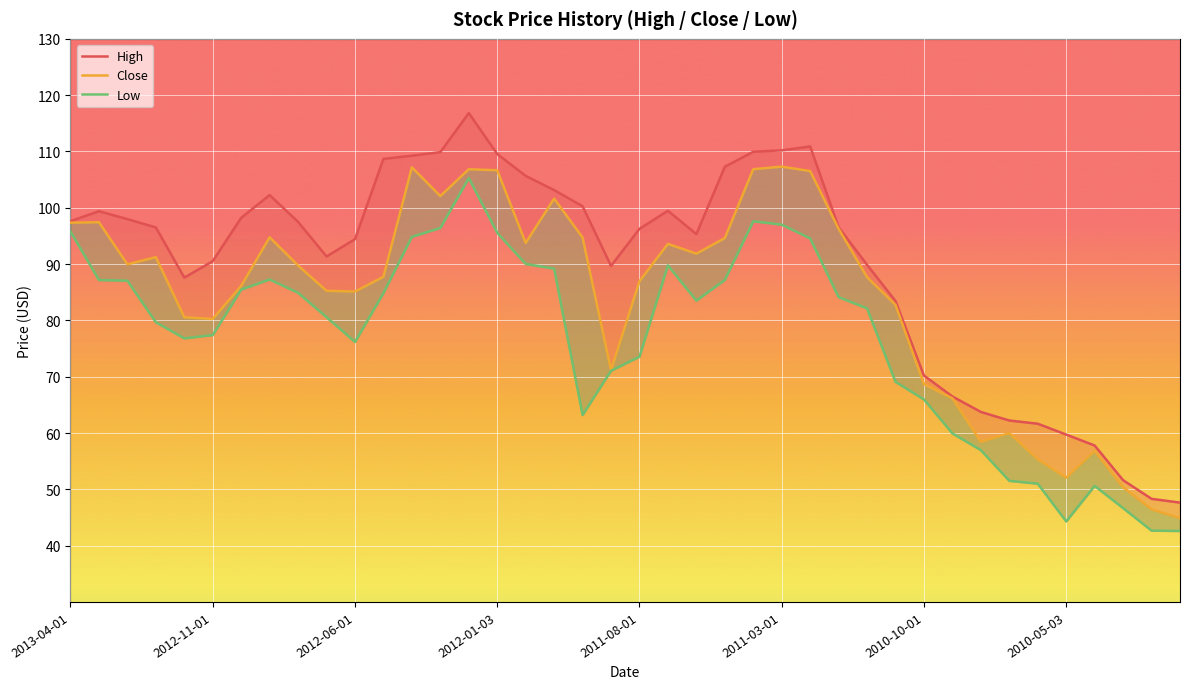

How many interior local valleys does the High series have?

4